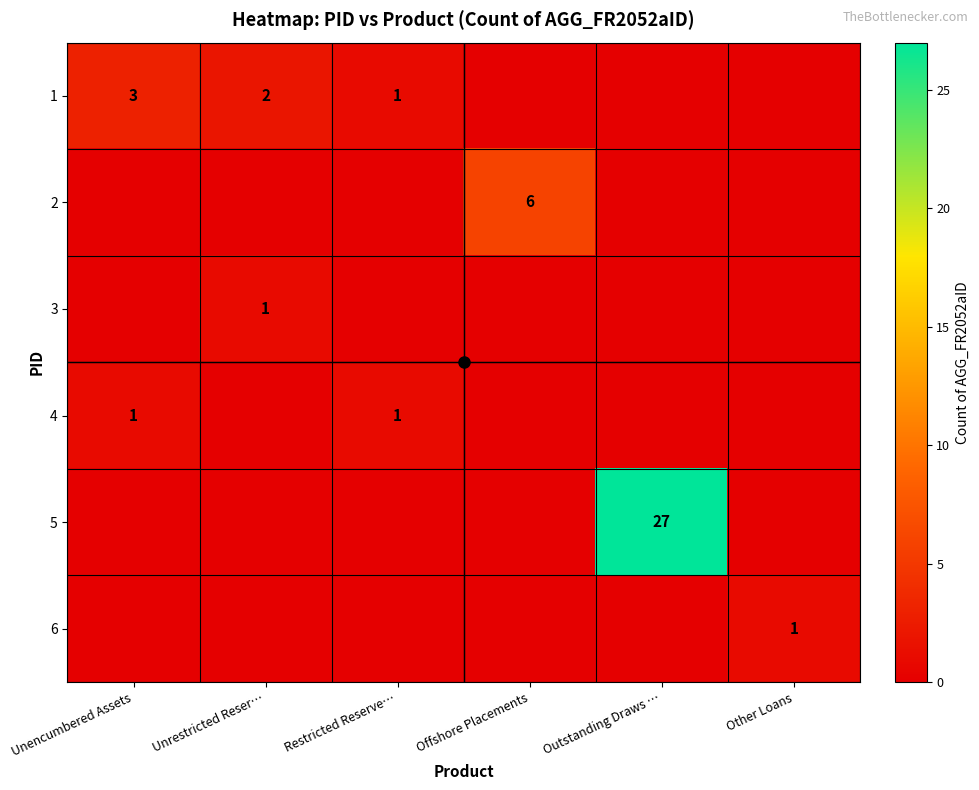

What is the difference between the highest and lowest values at Outstanding Draws …?

27